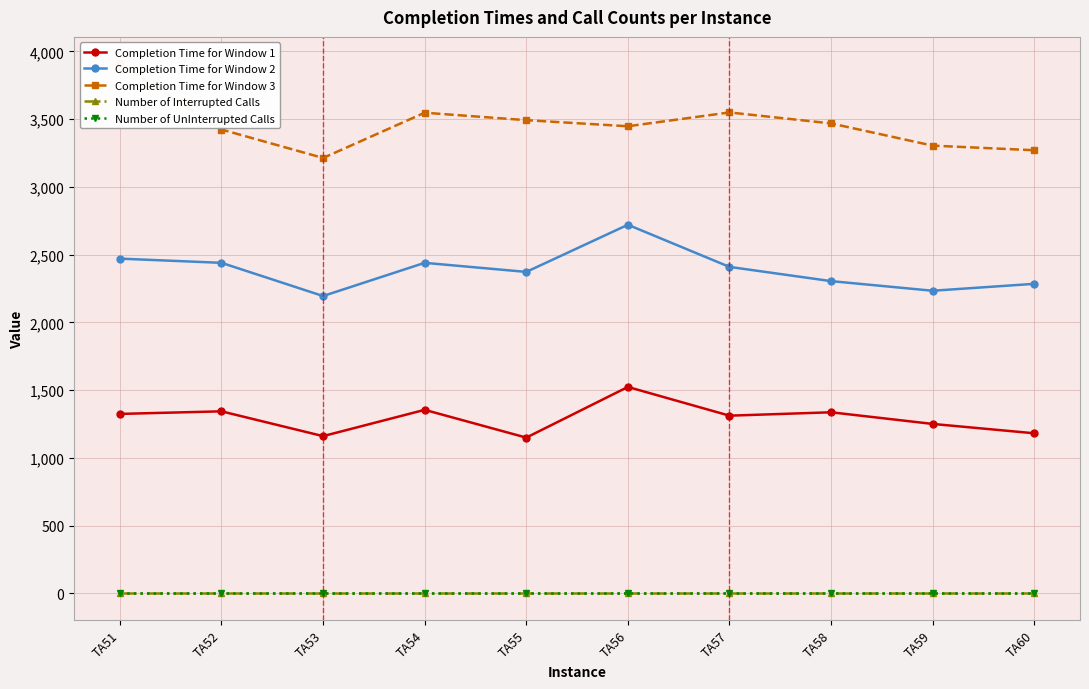

Rank the categories by Completion Time for Window 1 value from highest to lowest.

TA56, TA54, TA52, TA58, TA51, TA57, TA59, TA60, TA53, TA55